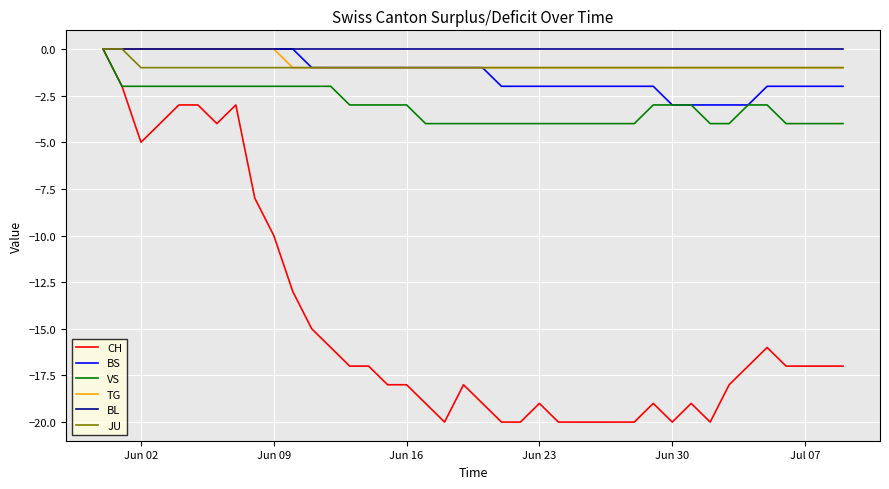

What are all the series names shown in the legend?

CH, BS, VS, TG, BL, JU